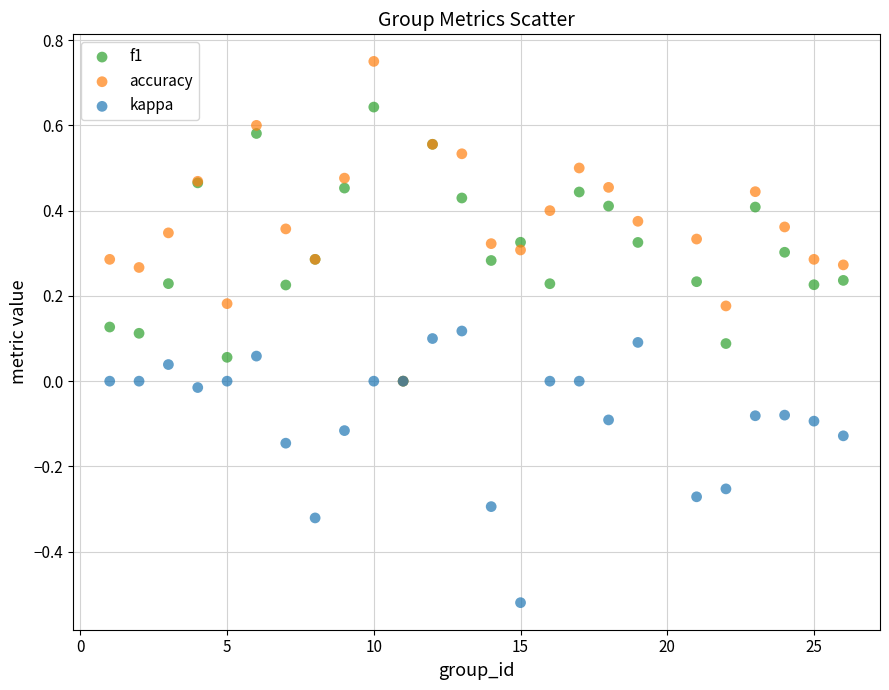

What are all the series names shown in the legend?

f1, accuracy, kappa